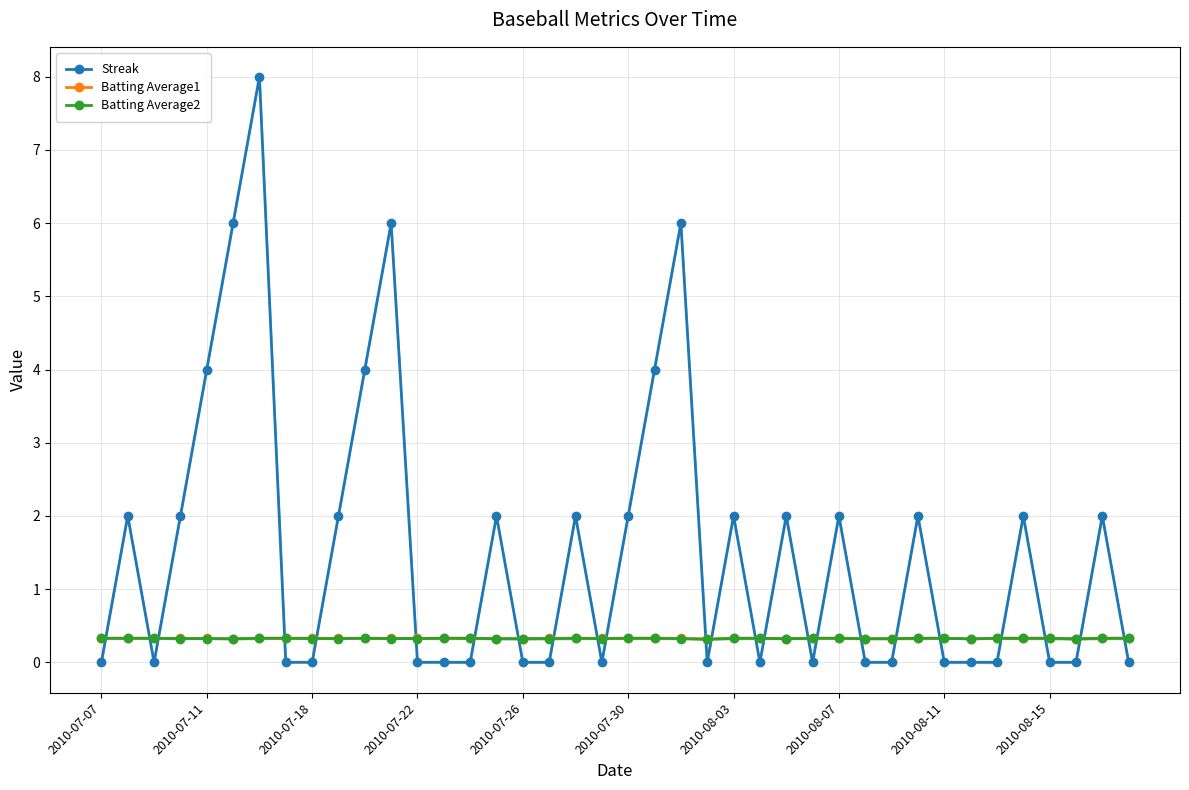

What is the value of the Batting Average2 point at the 33rd from the left?

0.3